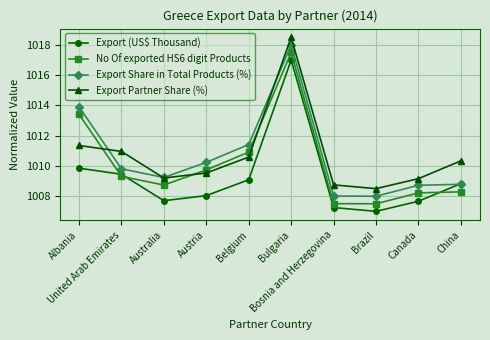

In No Of exported HS6 digit Products, how many points are higher than both neighbors (excluding endpoints)?

1